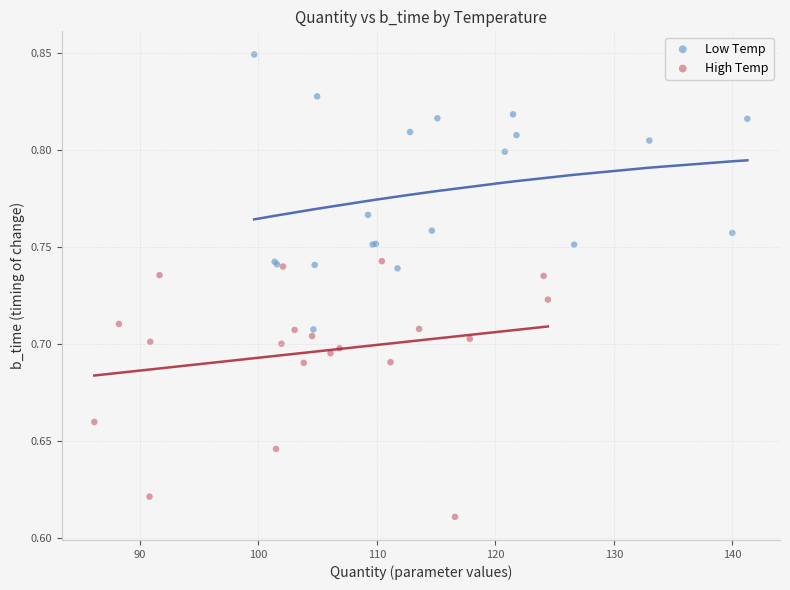

Which series reaches the minimum Y coordinate?

High Temp